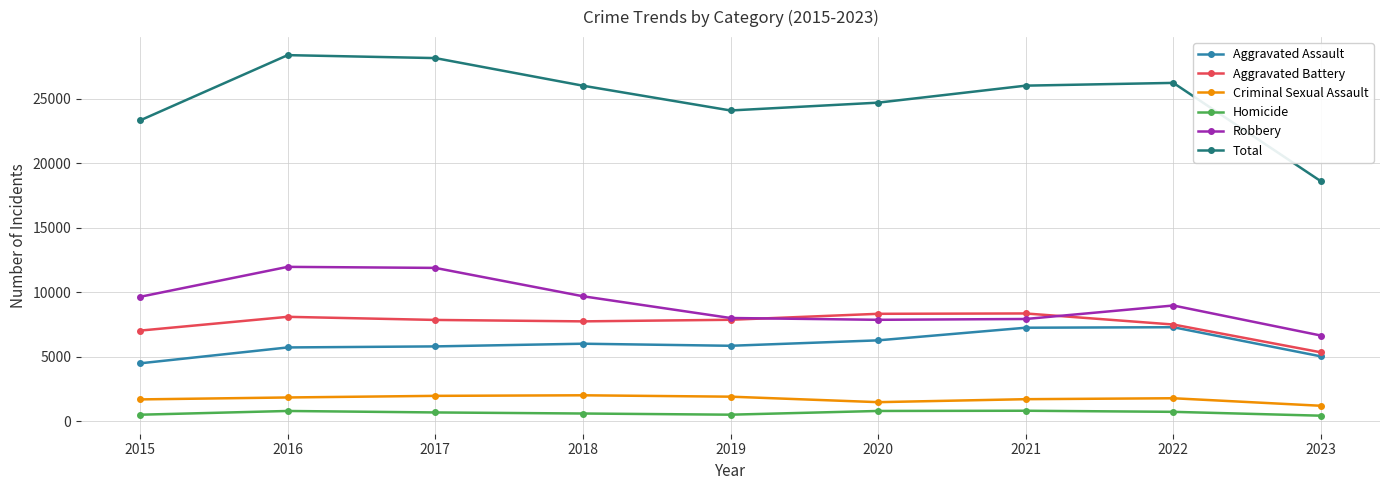

Which series has the largest range (max minus min)?

Total